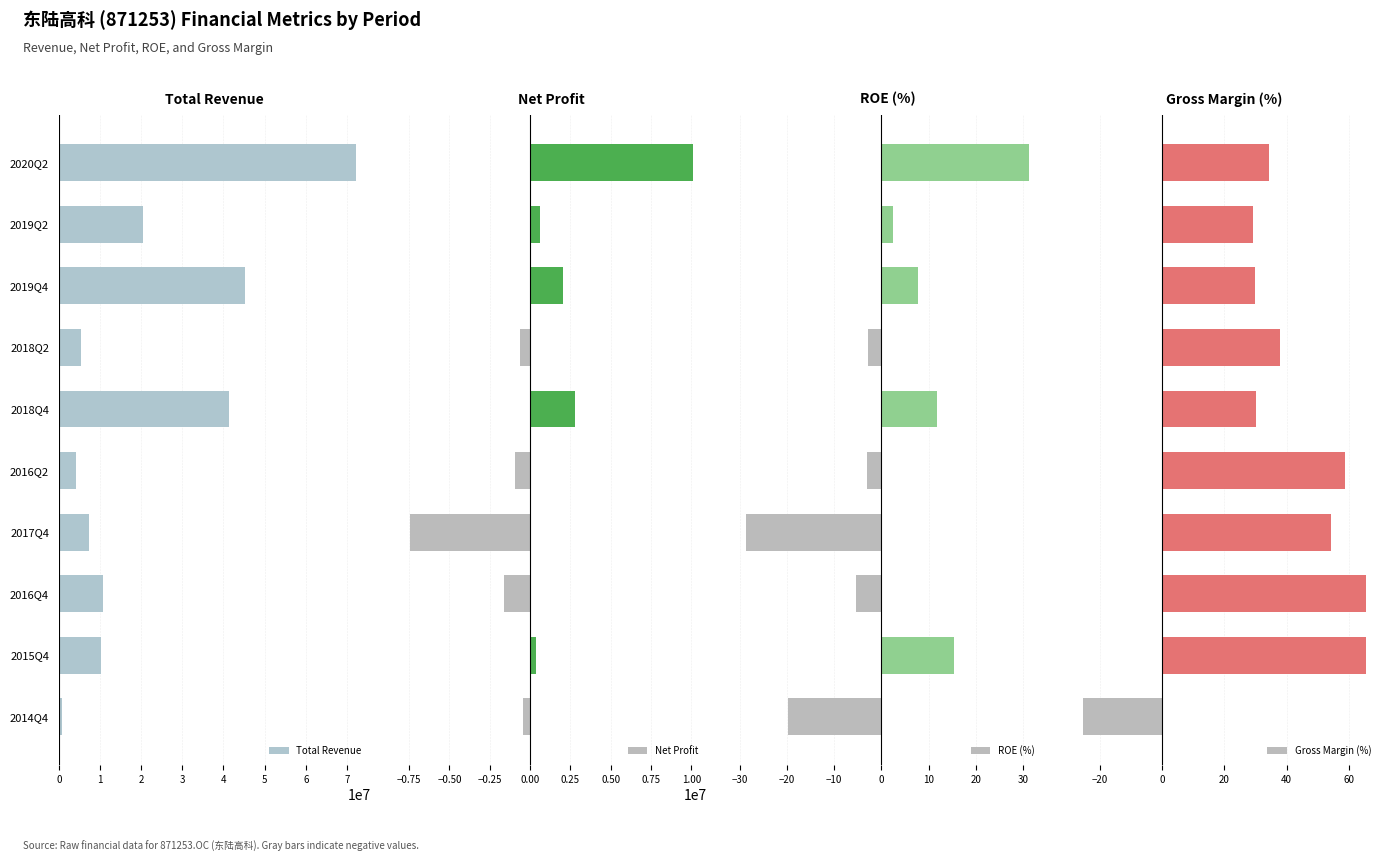

At 2017Q4, list the series in order from largest to smallest.

Total Revenue, Gross Margin (%), ROE (%), Net Profit